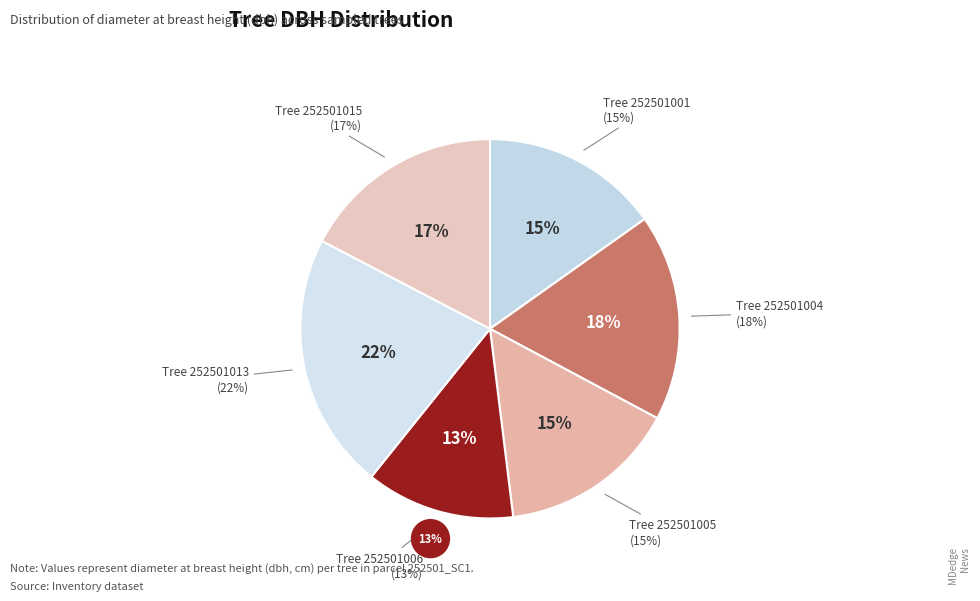

Combined, what portion of the pie is 252501001 and 252501004?

32.8%